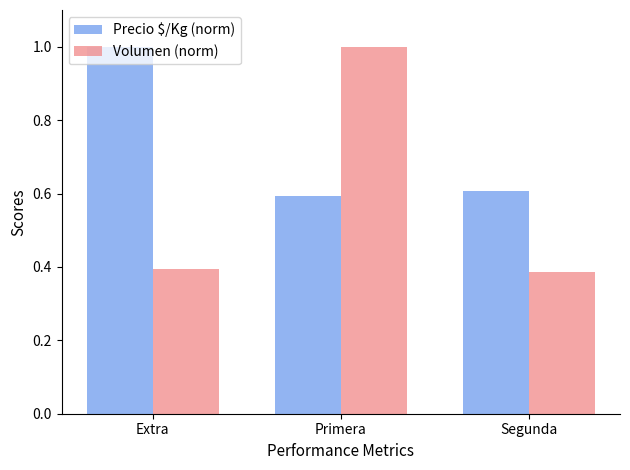

The value of Precio $/Kg (norm) at Primera is 0.8. True or false?

False